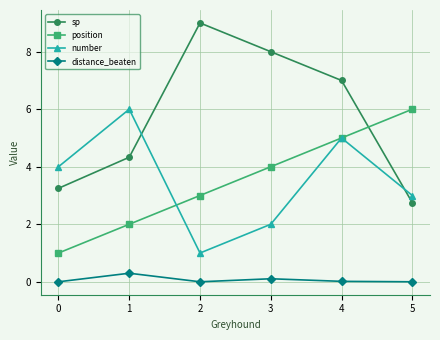

Which series has the widest spread of values?

sp